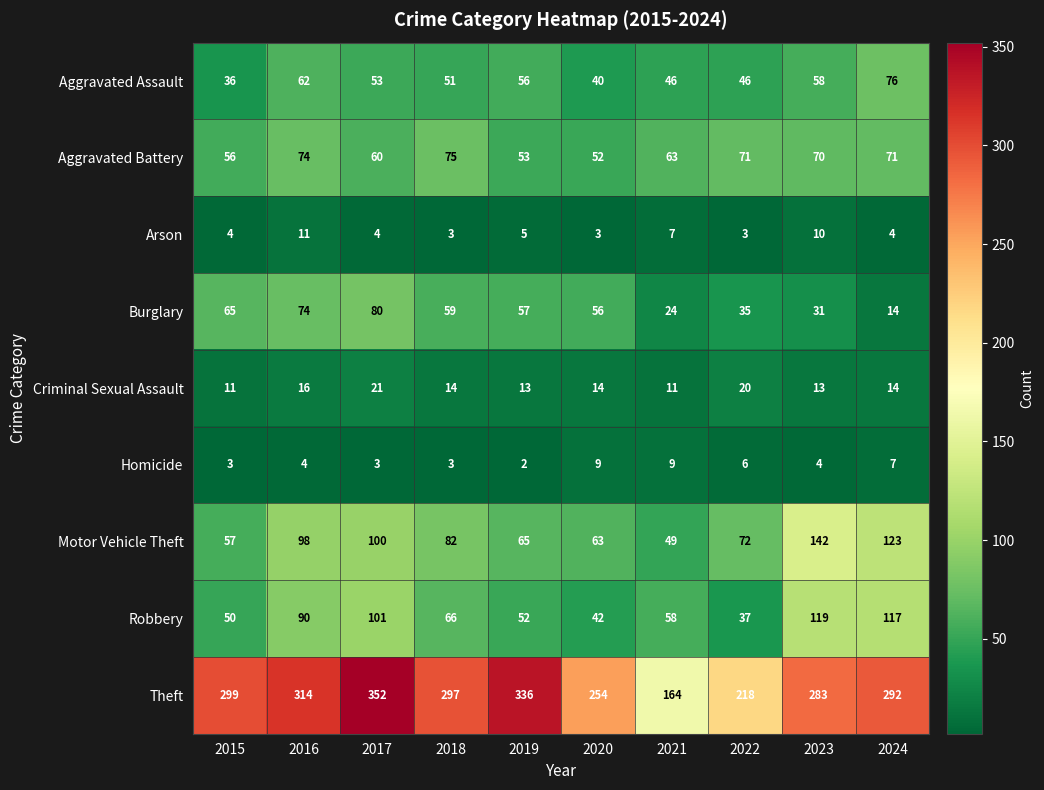

Rank the series by their maximum value, from highest to lowest.

Theft, Motor Vehicle Theft, Robbery, Burglary, Aggravated Assault, Aggravated Battery, Criminal Sexual Assault, Arson, Homicide